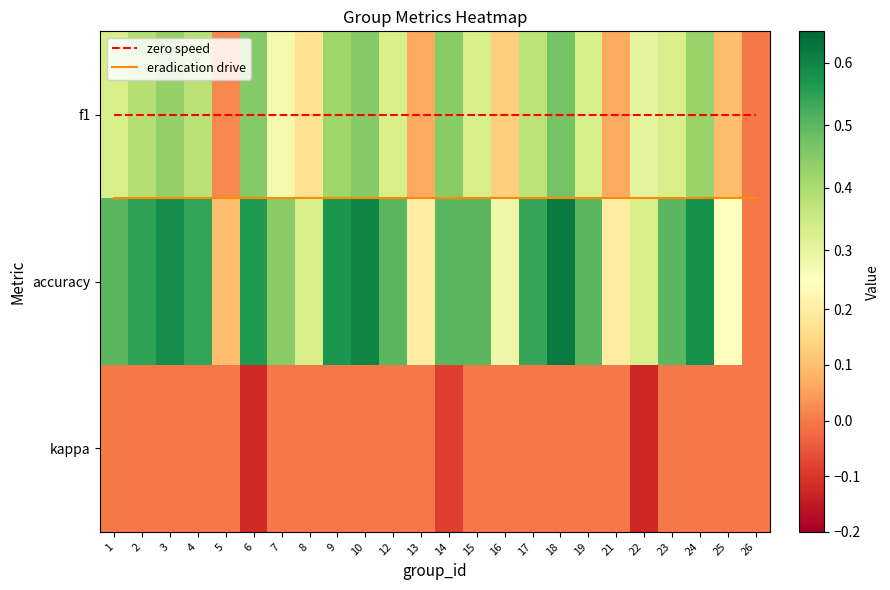

What is the difference between the kappa values at 25 and 22?

0.1